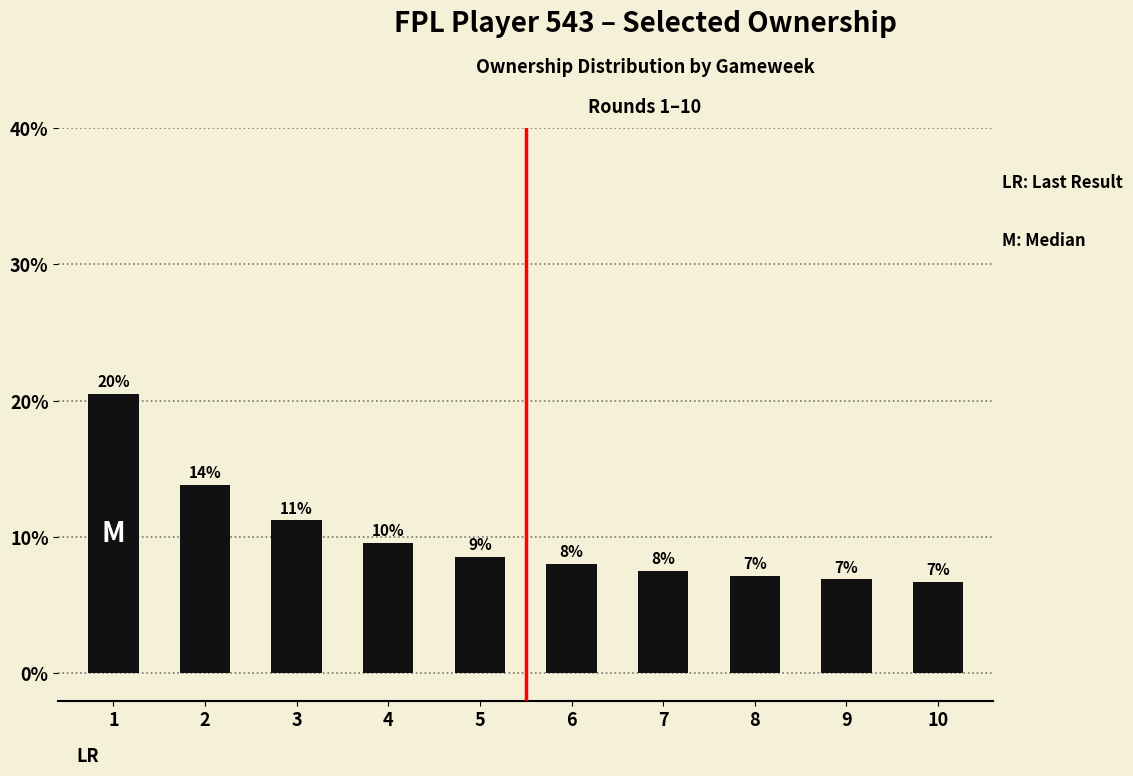

What value does the data have at 4?

9.6